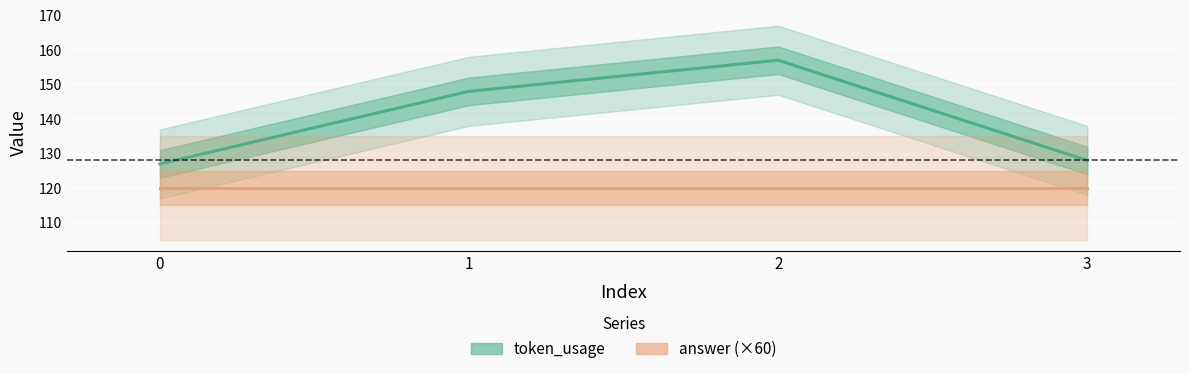

How many lines are shown in the chart?

2